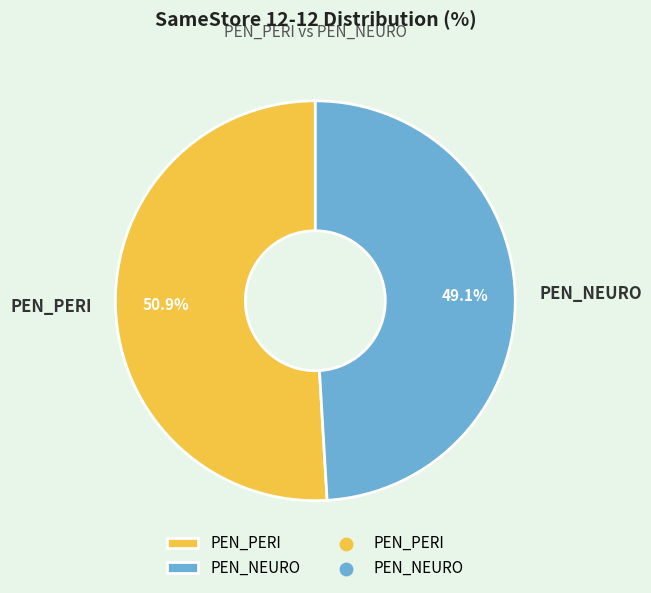

Rank the categories by value from highest to lowest.

PEN_PERI, PEN_NEURO